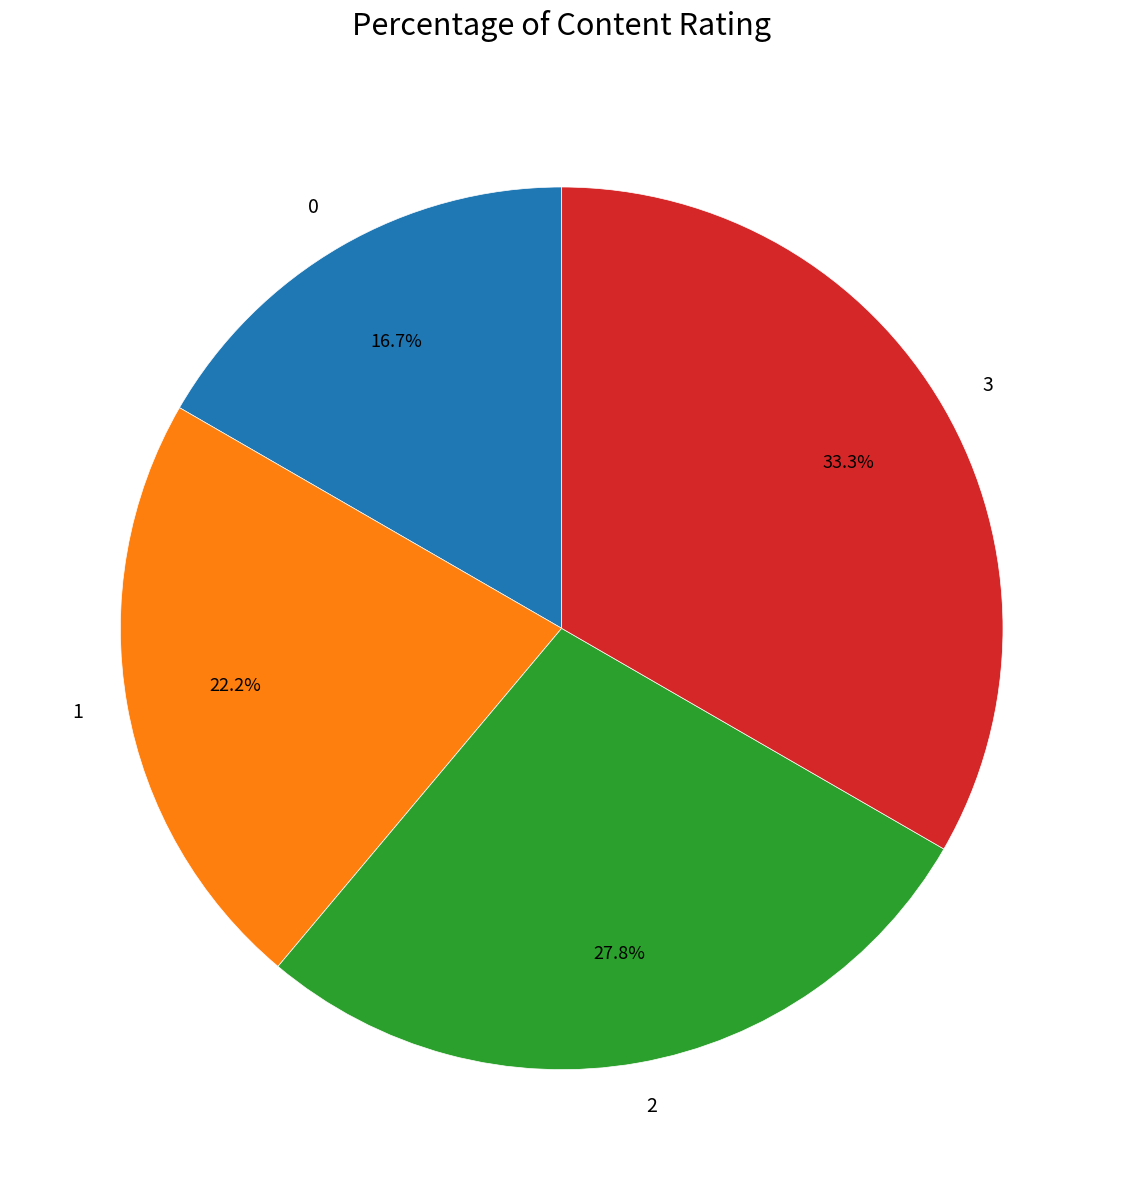

How many slices are in this pie chart?

4